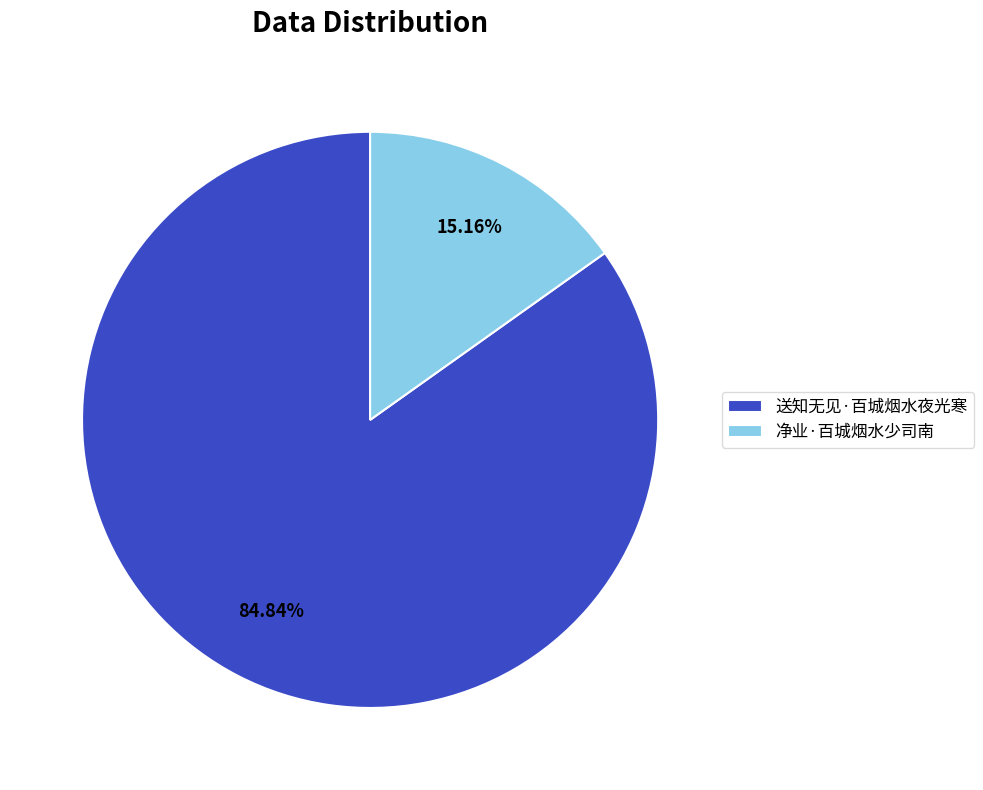

What percentage is NOT represented by 送知无见·百城烟水夜光寒?

15.2%